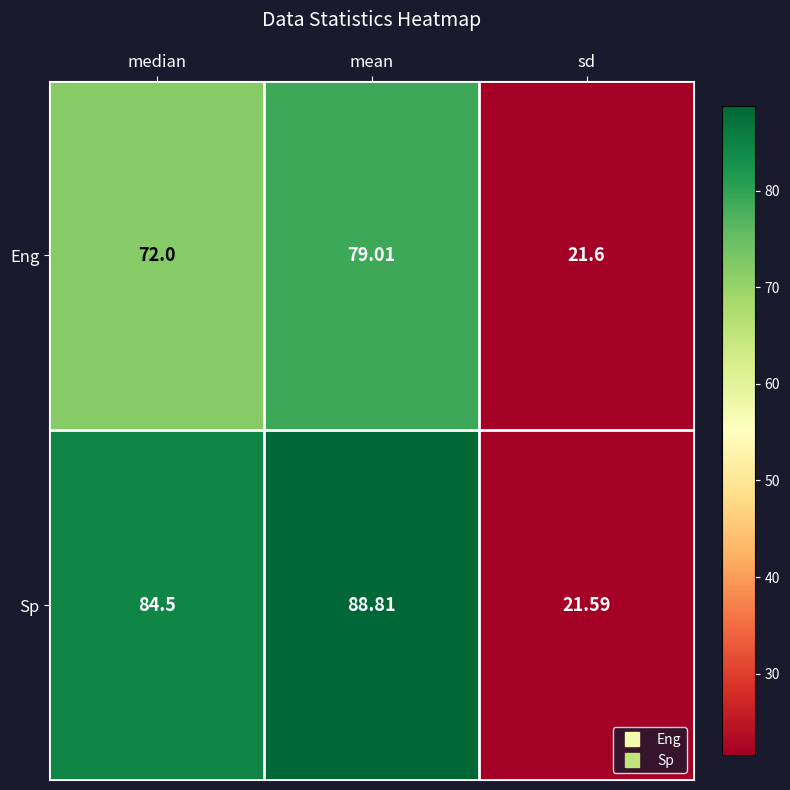

List the series in order of their overall mean, highest first.

Sp, Eng